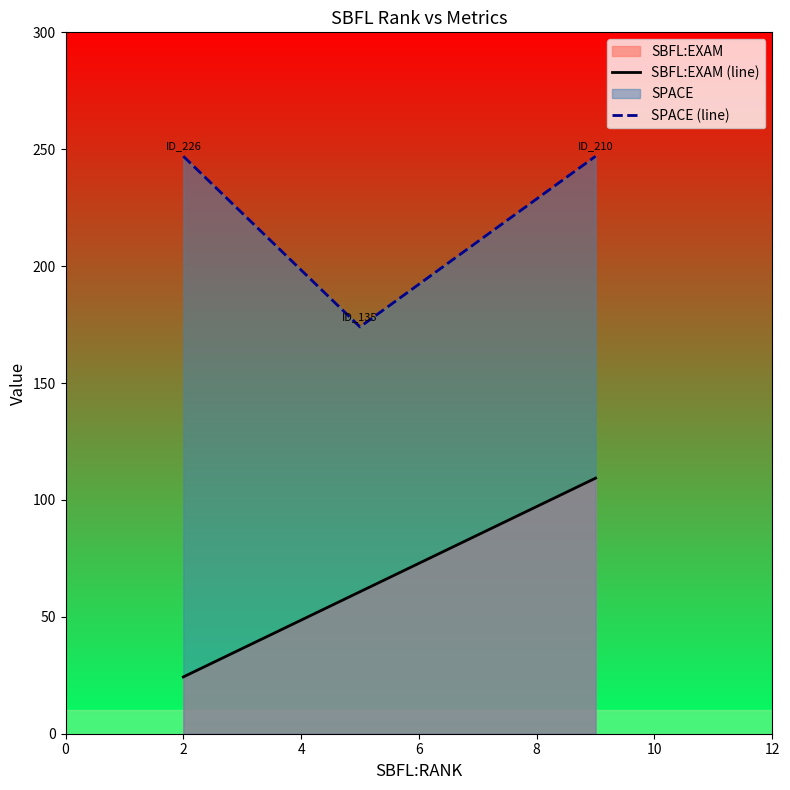

At how many categories does at least one series exceed 98?

3